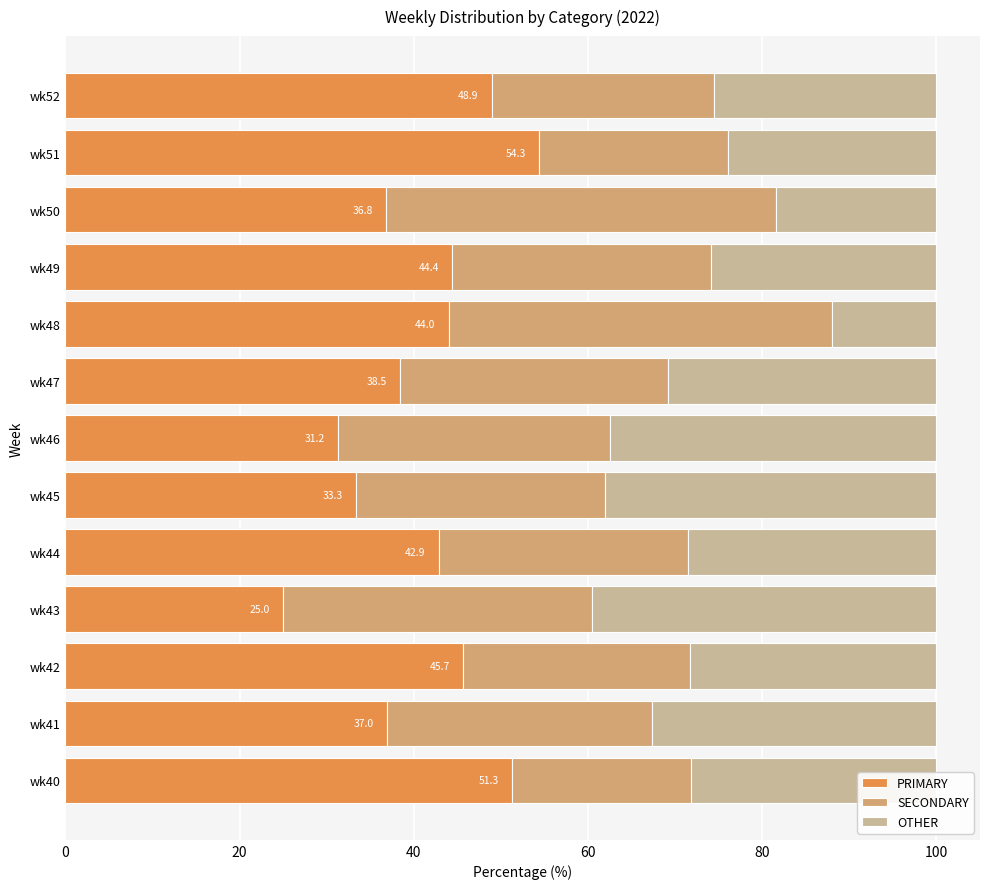

What are all the series names shown in the legend?

PRIMARY, SECONDARY, OTHER